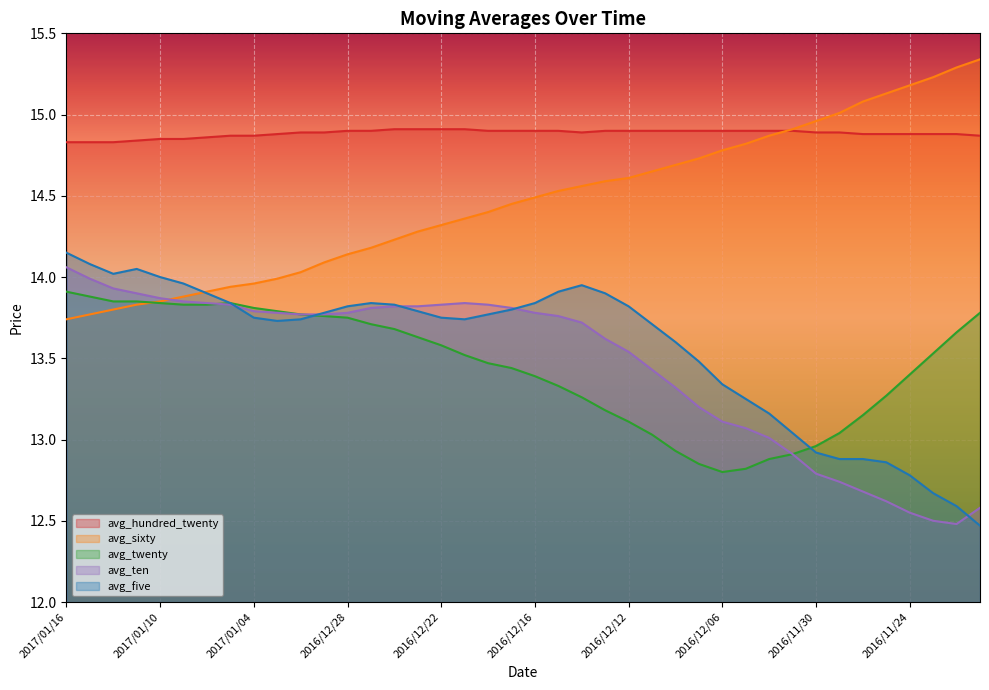

Where do avg_twenty and avg_five first cross each other?

2016/12/30 and 2016/12/29